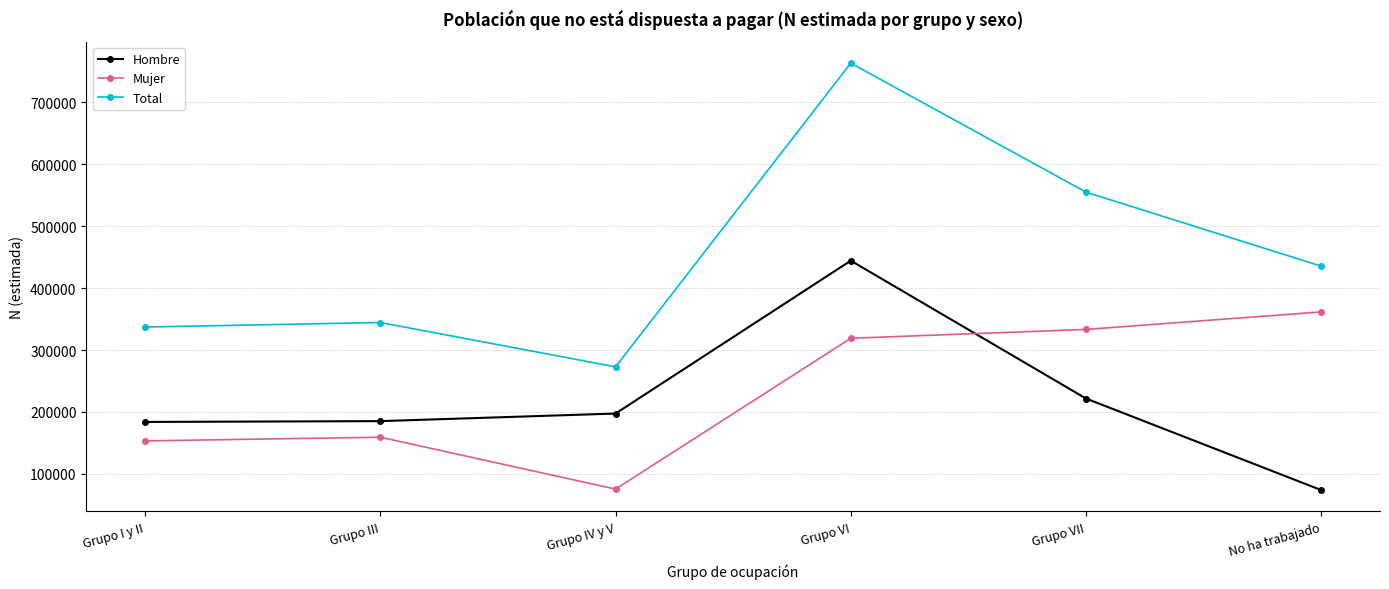

Is it true that Hombre equals 387764 at Grupo VII?

False